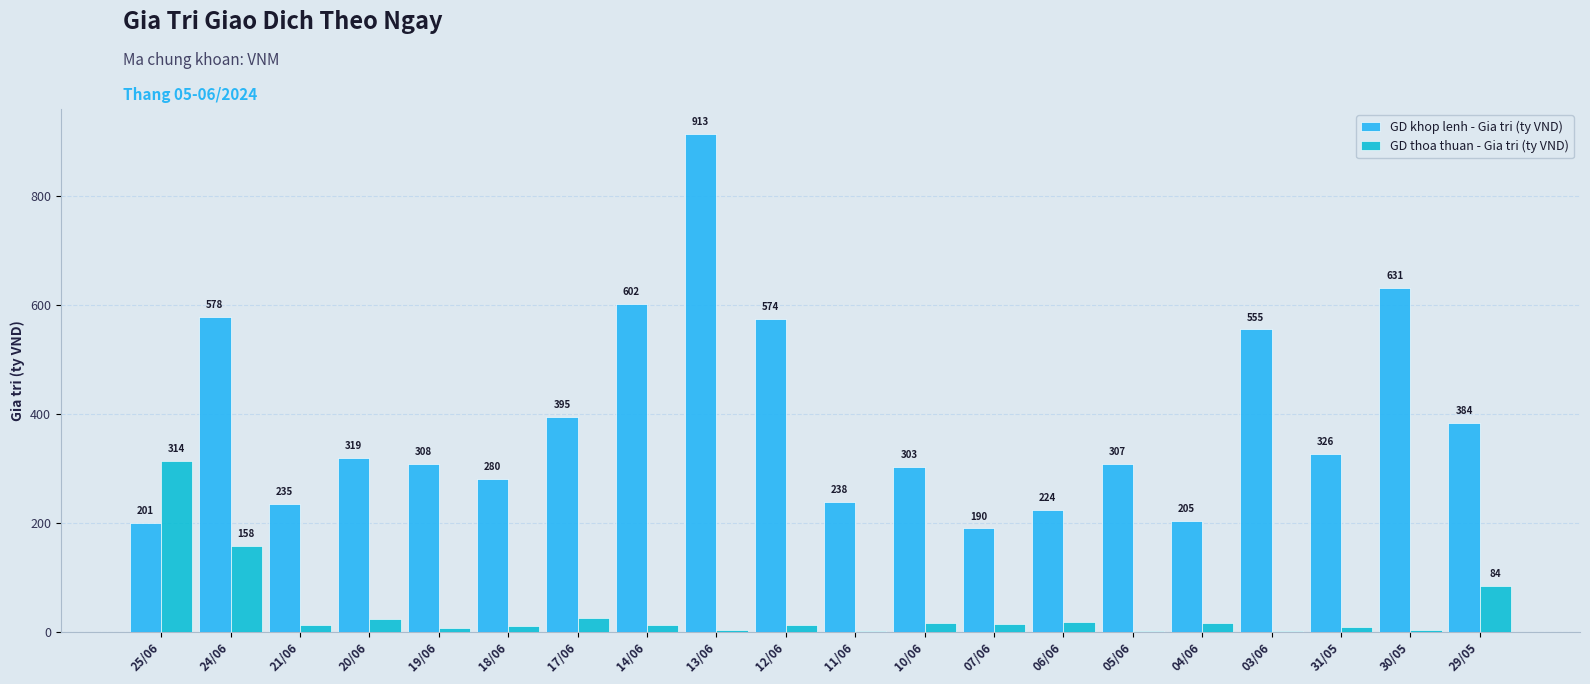

At which label does GD khop lenh - Gia tri (ty VND) reach its peak?

13/06